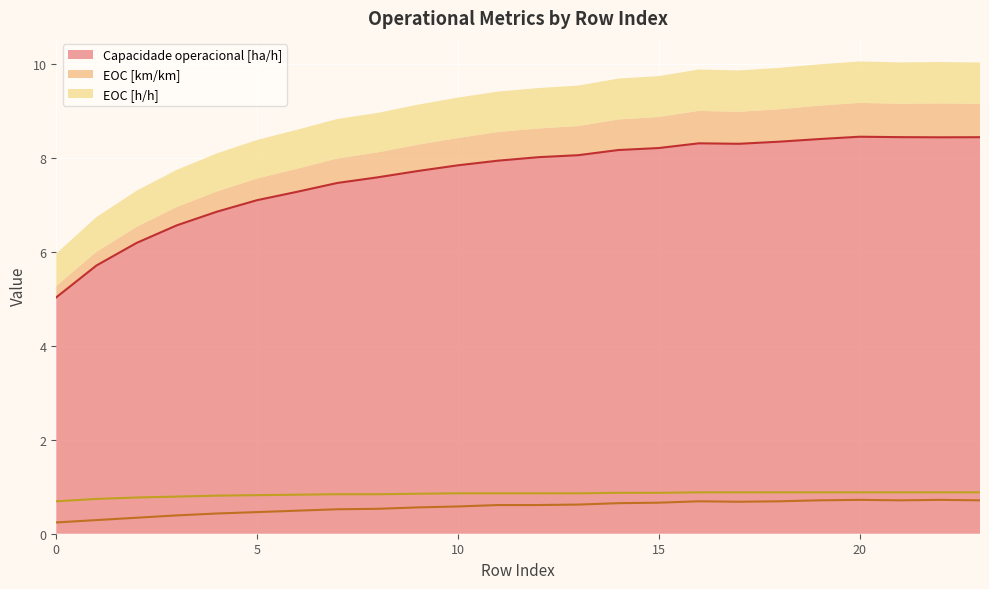

Reading left to right, extract all data points from this chart.

Capacidade operacional [ha/h]: 5.0	5.7	6.2	6.6	6.8	7.1	7.3	7.5	7.6	7.7	7.8	7.9	8.0	8.1	8.2	8.2	8.3	8.3	8.3	8.4	8.4	8.4	8.4	8.4
EOC [km/km]: 0.2	0.3	0.3	0.4	0.4	0.5	0.5	0.5	0.5	0.6	0.6	0.6	0.6	0.6	0.7	0.7	0.7	0.7	0.7	0.7	0.7	0.7	0.7	0.7
EOC [h/h]: 0.7	0.7	0.8	0.8	0.8	0.8	0.8	0.8	0.8	0.8	0.9	0.9	0.9	0.9	0.9	0.9	0.9	0.9	0.9	0.9	0.9	0.9	0.9	0.9